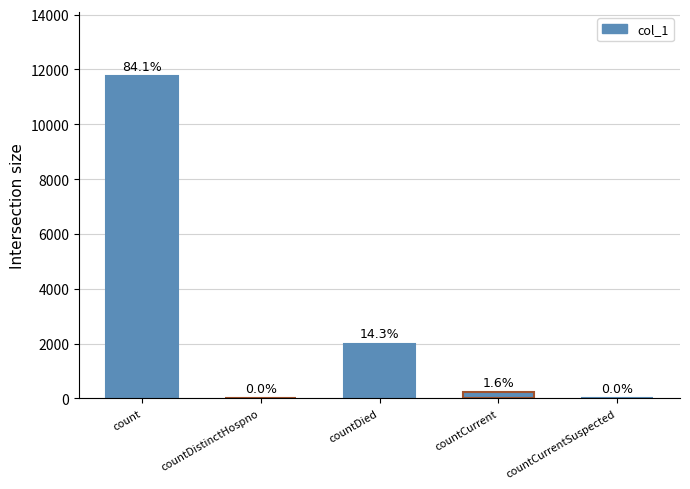

What is the sum of all values?

13958